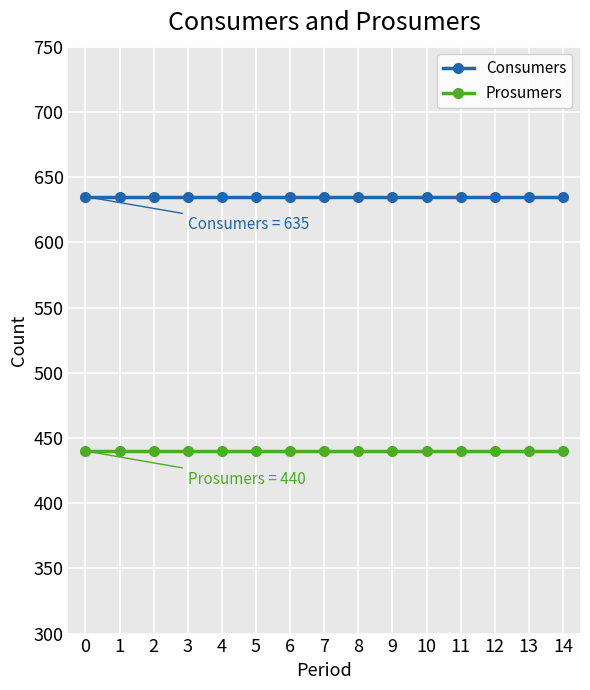

Reading left to right, list all the values displayed in this chart.

Consumers: 635	635	635	635	635	635	635	635	635	635	635	635	635	635	635
Prosumers: 440	440	440	440	440	440	440	440	440	440	440	440	440	440	440